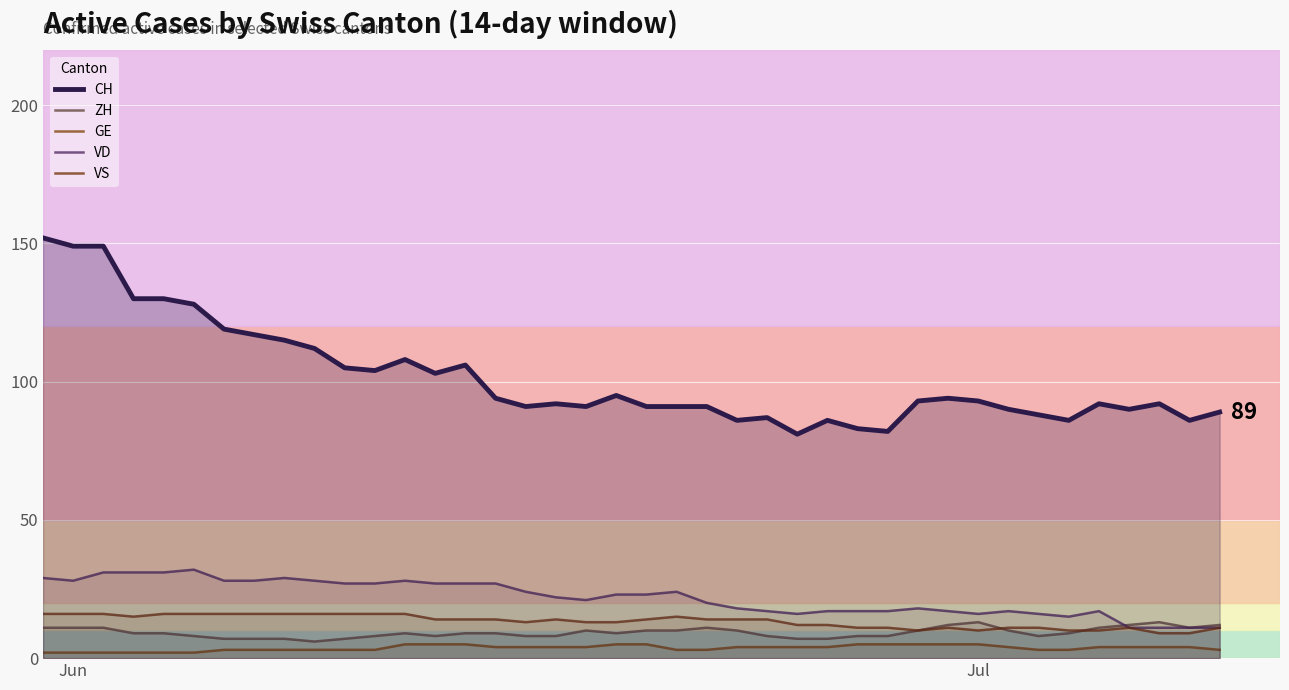

Reading right to left, list all the values displayed in this chart.

CH: 89	86	92	90	92	86	88	90	93	94	93	82	83	86	81	87	86	91	91	91	95	91	92	91	94	106	103	108	104	105	112	115	117	119	128	130	130	149	149	152
ZH: 12	11	13	12	11	9	8	10	13	12	10	8	8	7	7	8	10	11	10	10	9	10	8	8	9	9	8	9	8	7	6	7	7	7	8	9	9	11	11	11
GE: 3	4	4	4	4	3	3	4	5	5	5	5	5	4	4	4	4	3	3	5	5	4	4	4	4	5	5	5	3	3	3	3	3	3	2	2	2	2	2	2
VD: 11	11	11	11	17	15	16	17	16	17	18	17	17	17	16	17	18	20	24	23	23	21	22	24	27	27	27	28	27	27	28	29	28	28	32	31	31	31	28	29
VS: 11	9	9	11	10	10	11	11	10	11	10	11	11	12	12	14	14	14	15	14	13	13	14	13	14	14	14	16	16	16	16	16	16	16	16	16	15	16	16	16